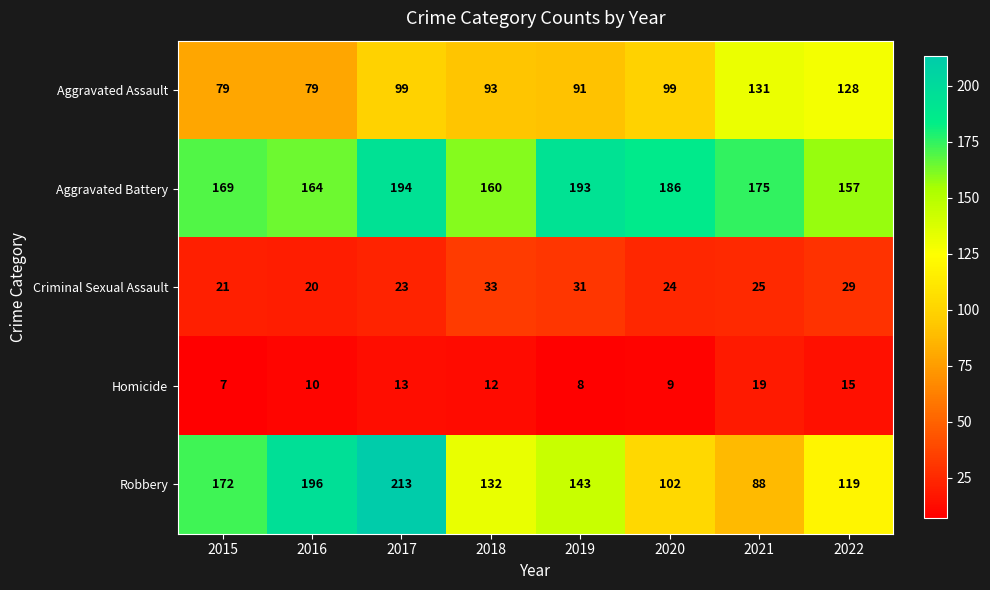

What is the approximate value of Aggravated Assault at 2021?

131